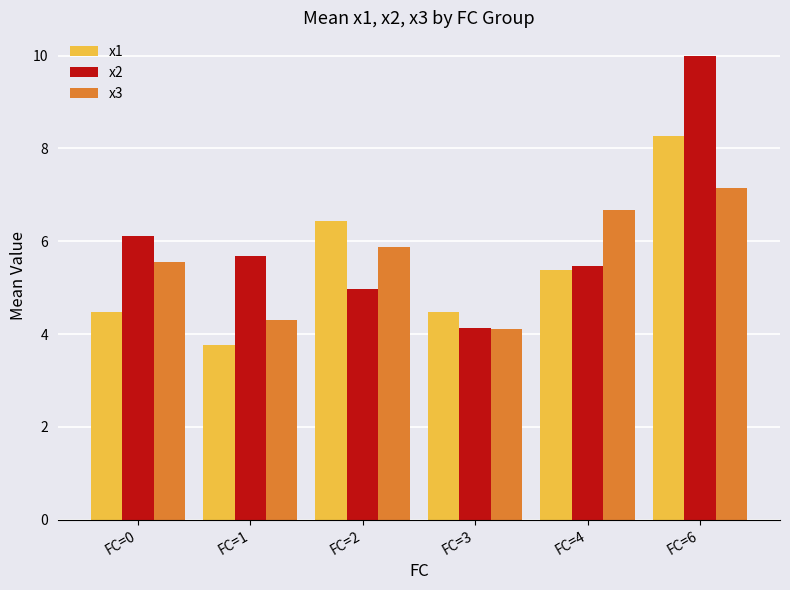

Which series has the largest range (max minus min)?

x2